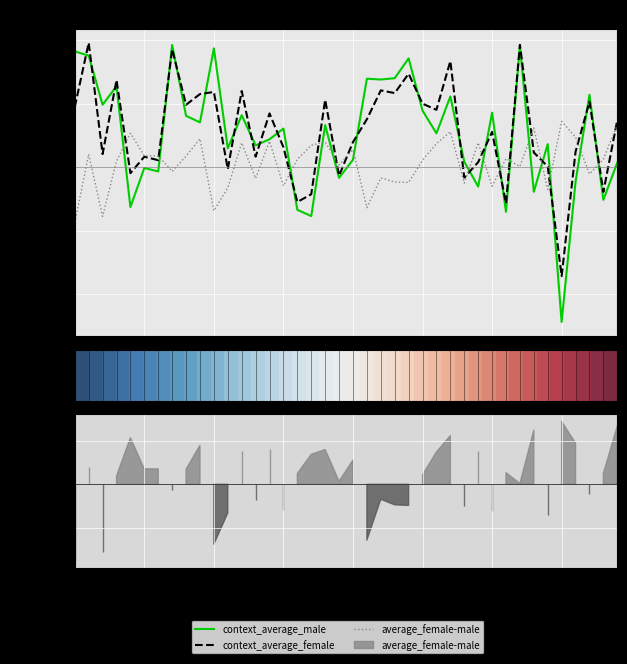

What is the smallest value displayed?

-2.4